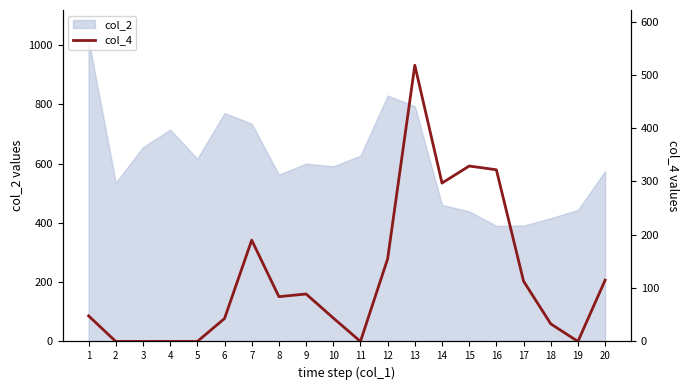

The chart shows a value of 257 at 3. True or false?

False